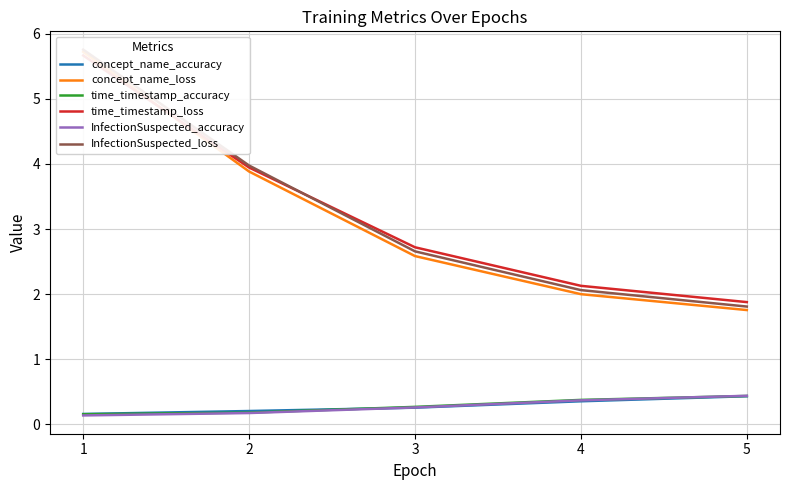

What is the greatest value displayed?

5.8